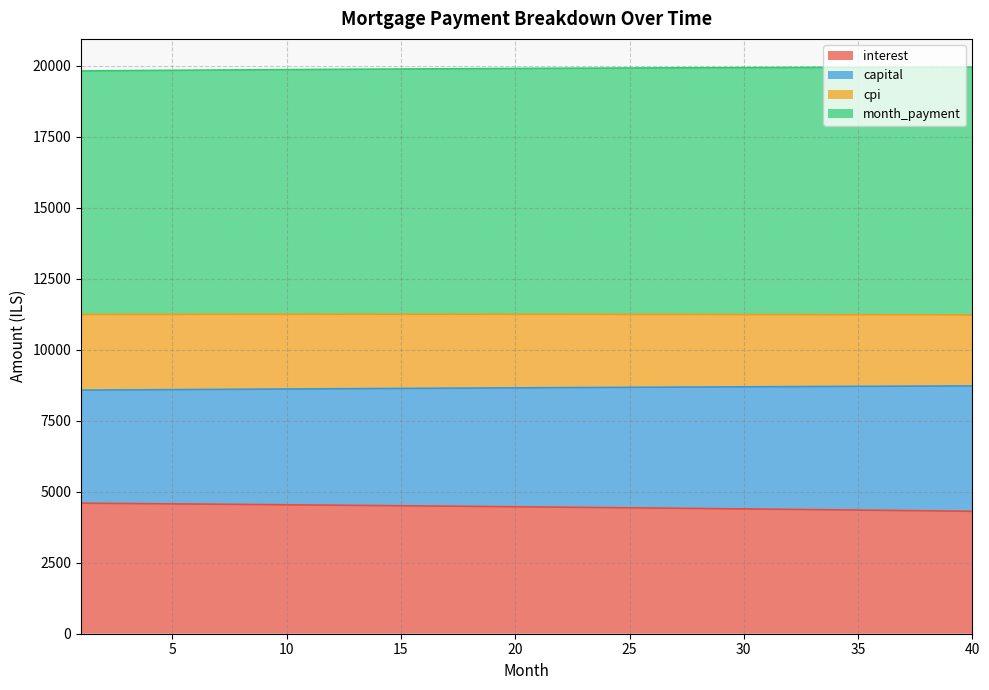

True or false: interest has a value of 7921.8 at 11.

False